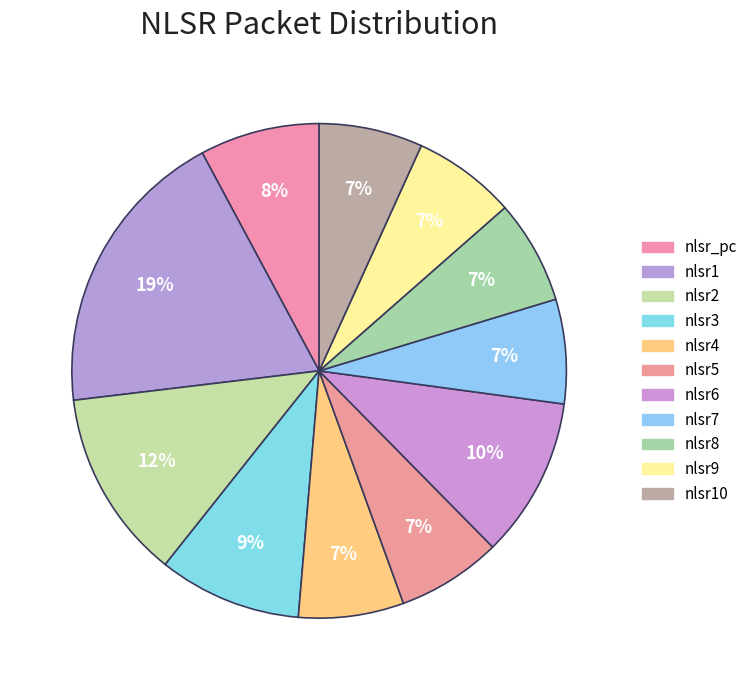

To the nearest percent, what percentage of the pie is nlsr9?

7%